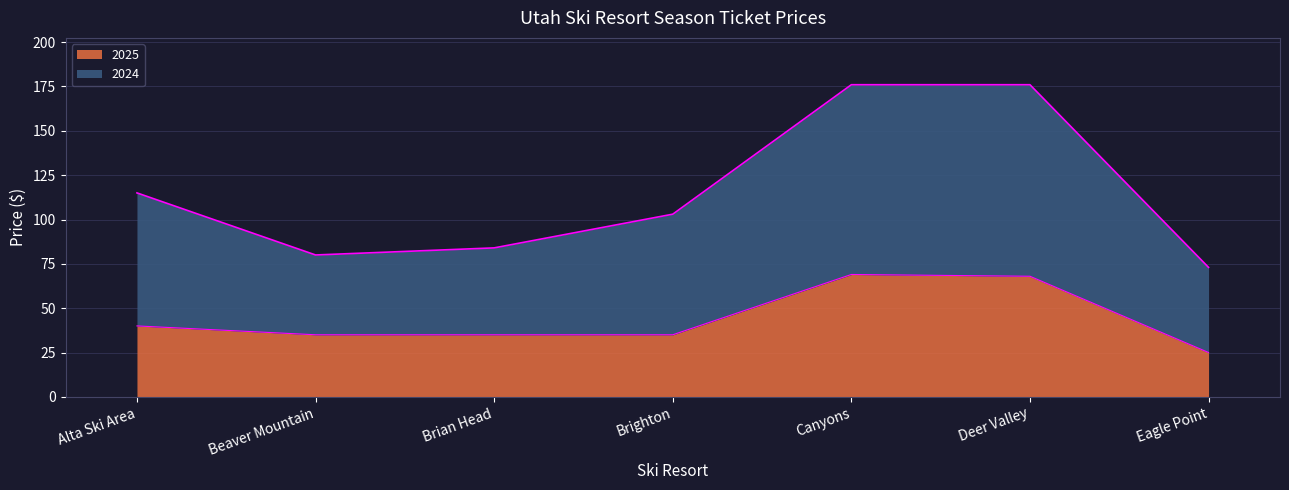

Rank the series at Canyons from lowest to highest value.

2025, 2024